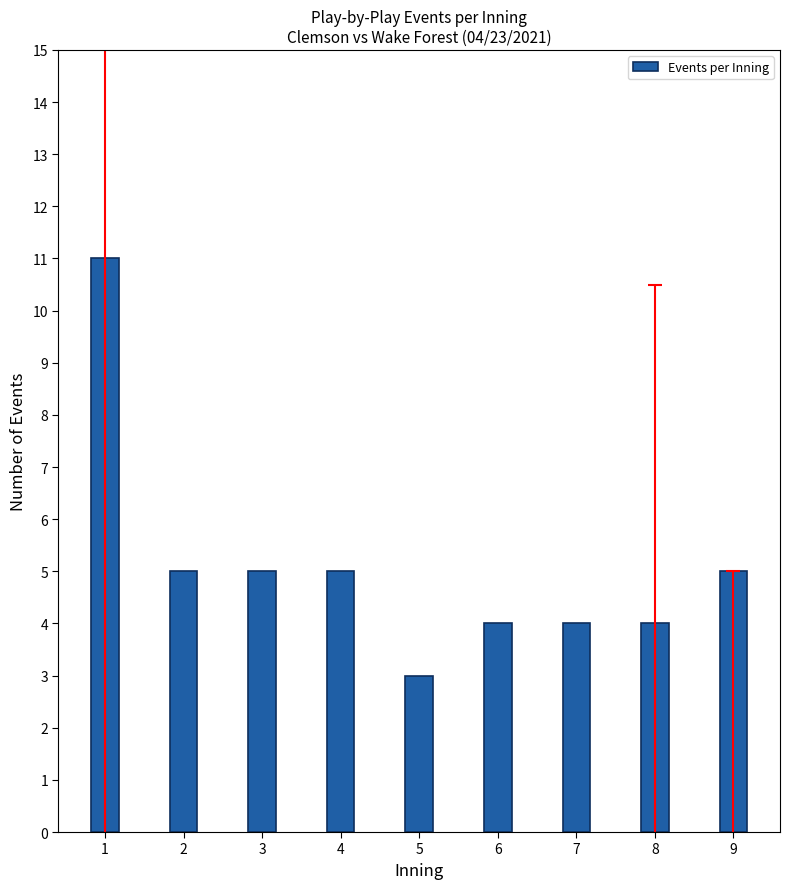

Reading right to left, what are all the values shown in this chart?

9=5	8=4	7=4	6=4	5=3	4=5	3=5	2=5	1=11